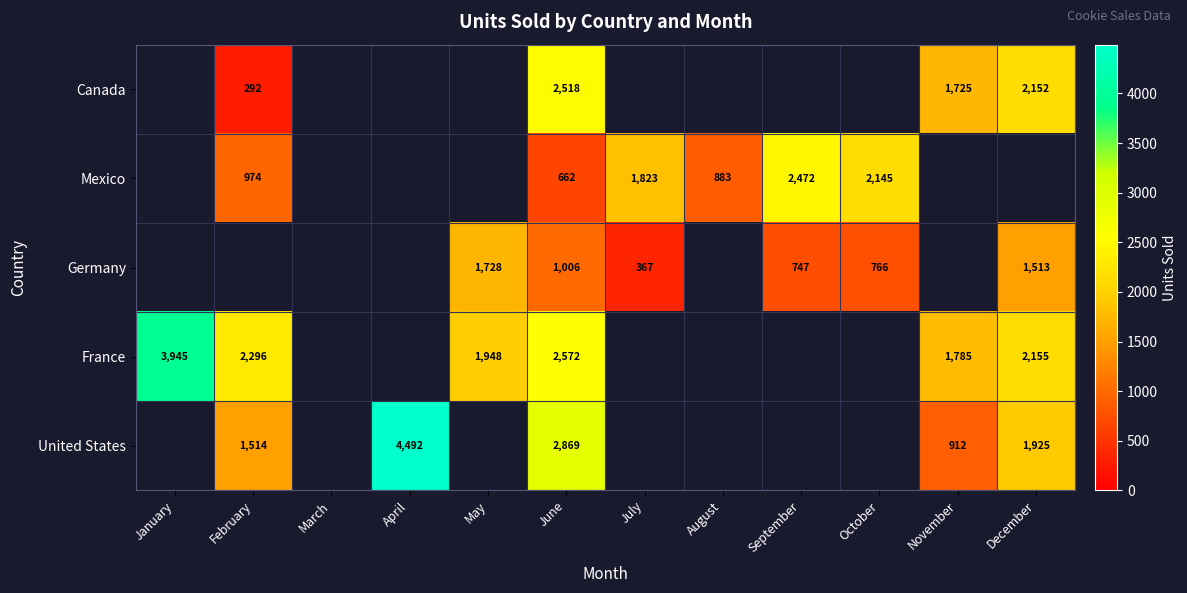

What is the sum of the Germany values at June and July?

1373